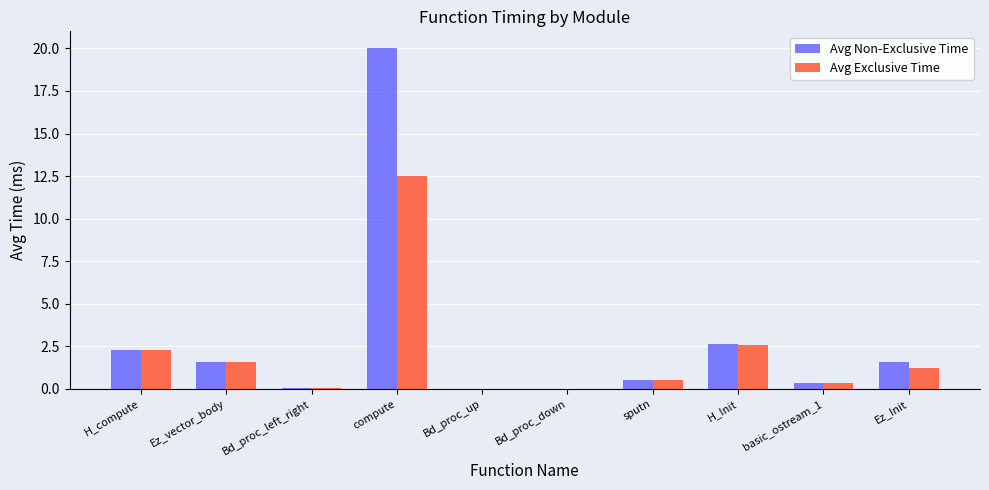

Between compute and Bd_proc_up, which series saw the biggest shift?

Avg Non-Exclusive Time